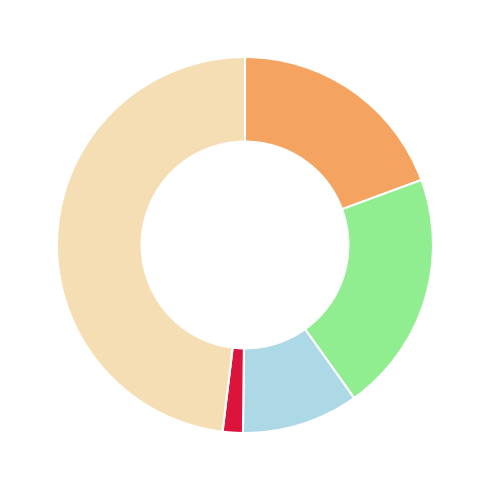

Is there a majority slice in this chart?

No